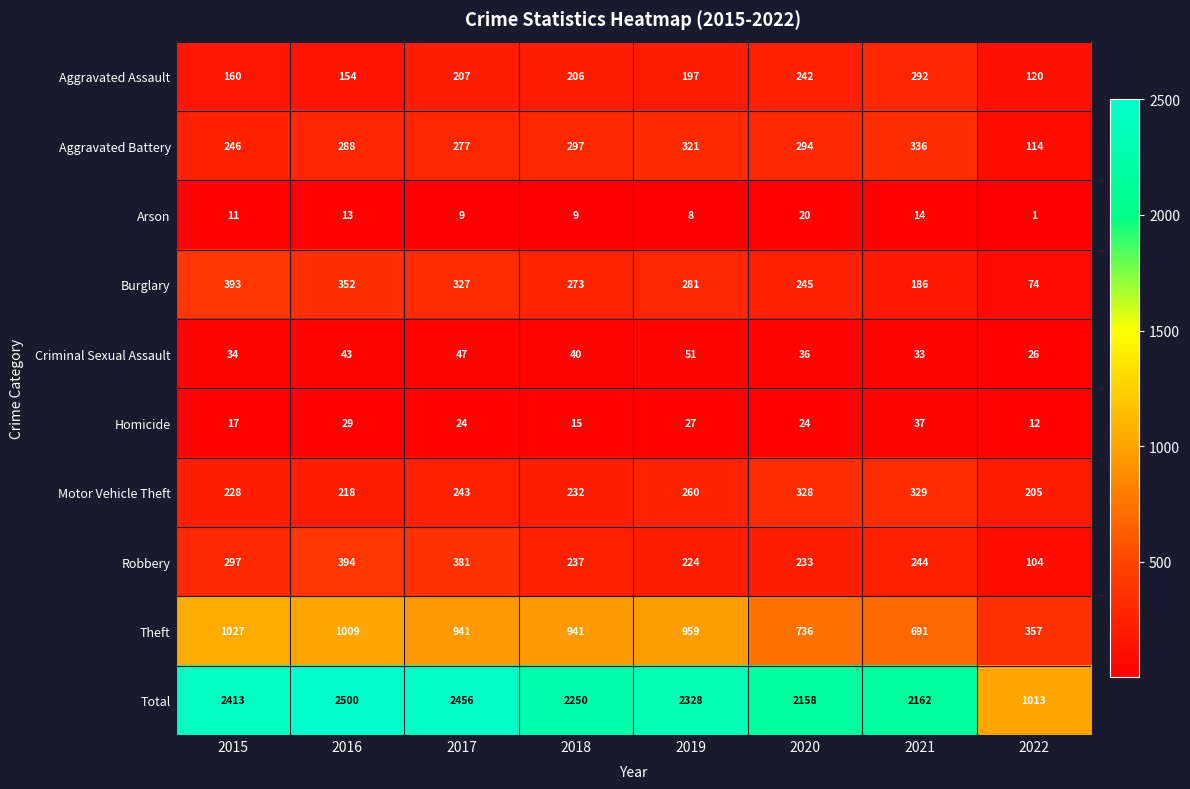

What is the maximum value shown in the chart?

2500